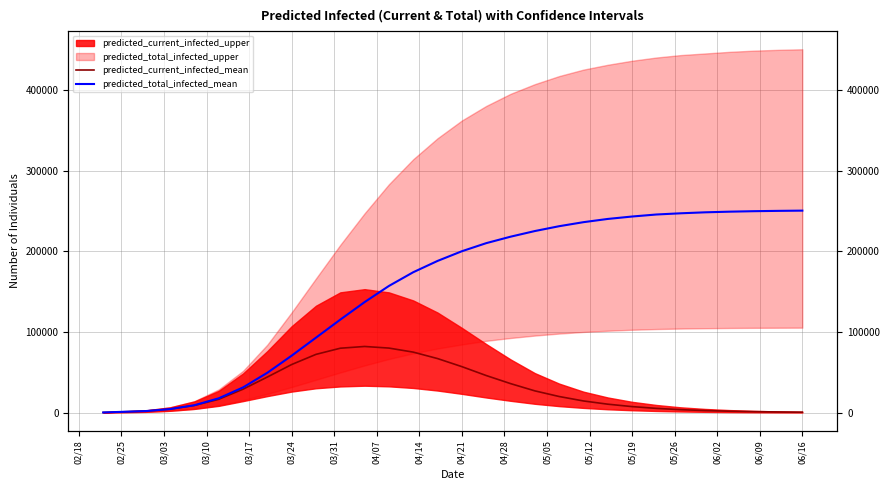

Reading left to right, transcribe all the data shown in this chart.

predicted_current_infected_mean: 246	984	1968	4434	8976	16562	29077	44154	59645	72222	79839	82000	80000	75000	67000	57000	46000	36000	27000	20000	14500	10500	7500	5300	3700	2600	1800	1250	870	600
predicted_total_infected_mean: 246	984	1968	4434	9222	17792	31291	49446	70616	92928	115272	137000	157000	174000	188000	200000	210000	218000	225000	231000	236000	240000	243000	245500	247000	248200	249000	249600	250000	250300